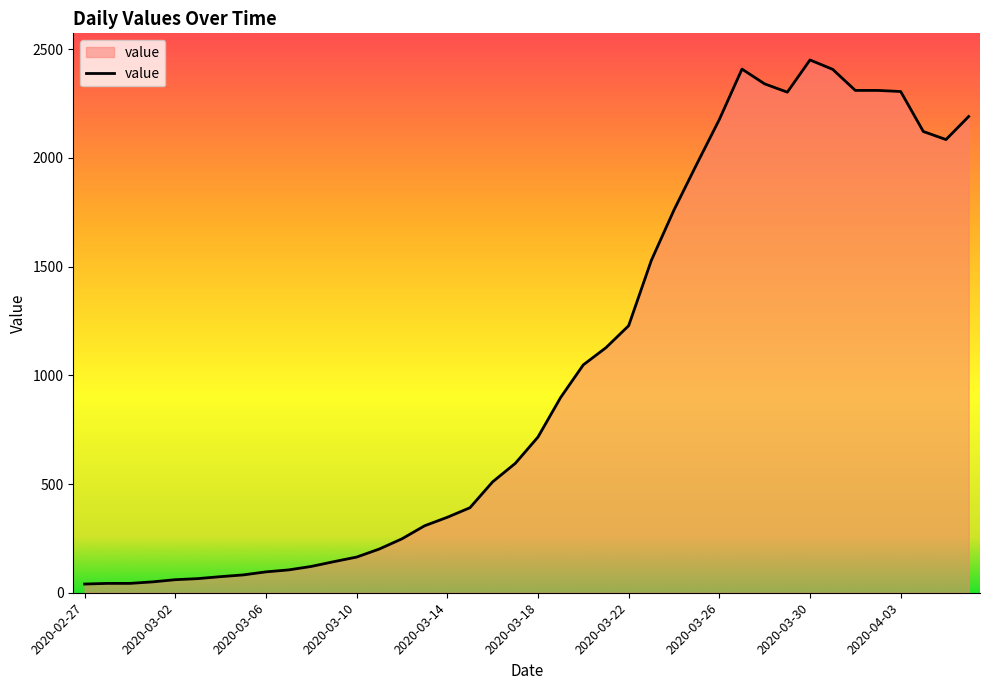

What is the difference between the maximum and minimum values?

2410